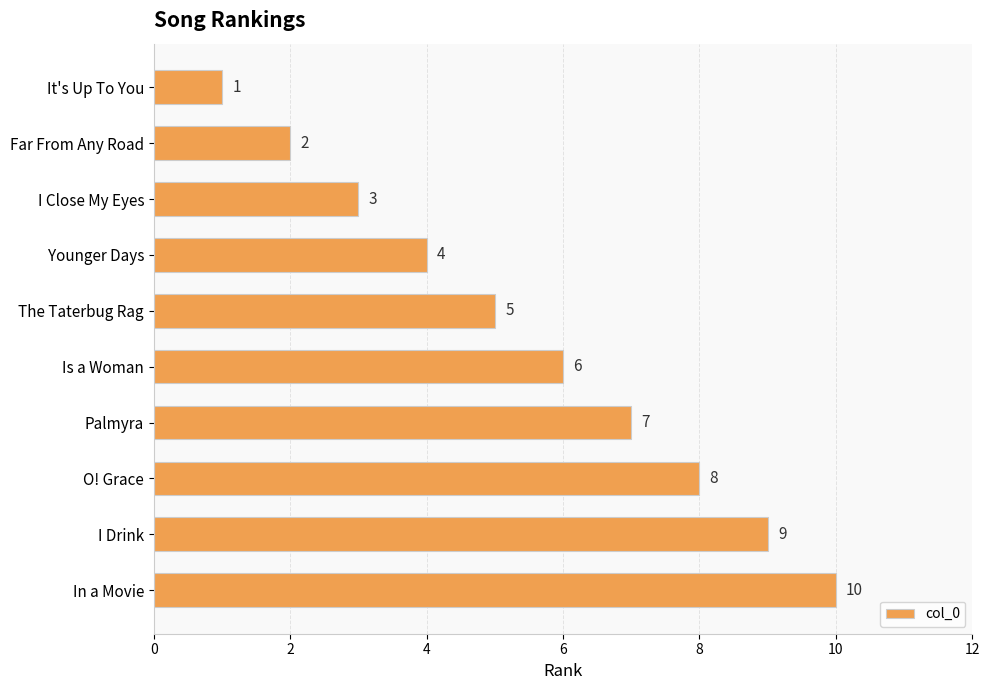

Is it true that the value at I Close My Eyes is 3?

True